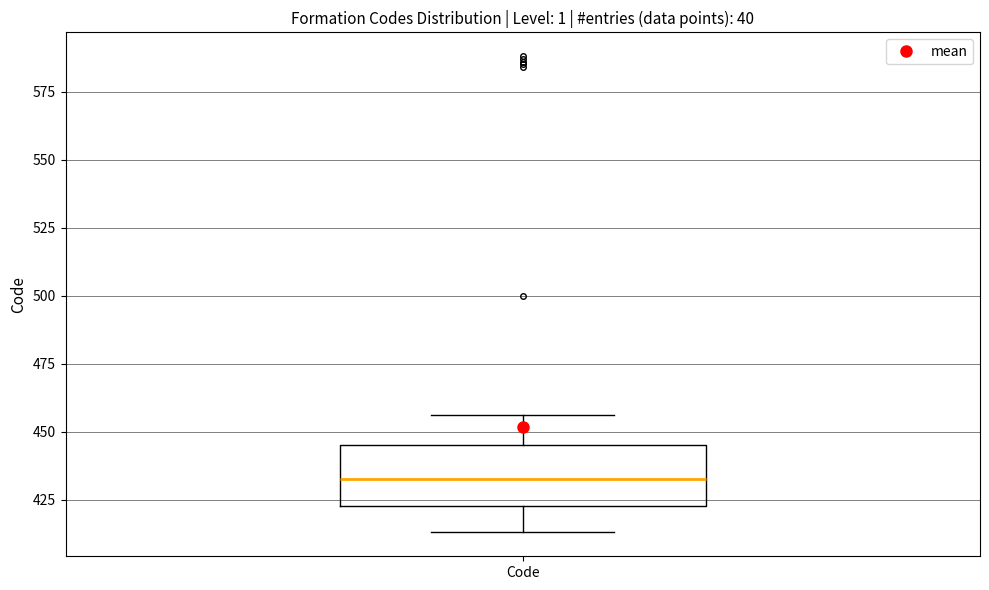

Read this box plot against the y-axis: the position of the median line, the range covered by the box, and the ends of both whiskers. The values are not printed on the chart, so give them approximately, as read against the axis.

median 435, box 425 to 445, whiskers 415 to 455